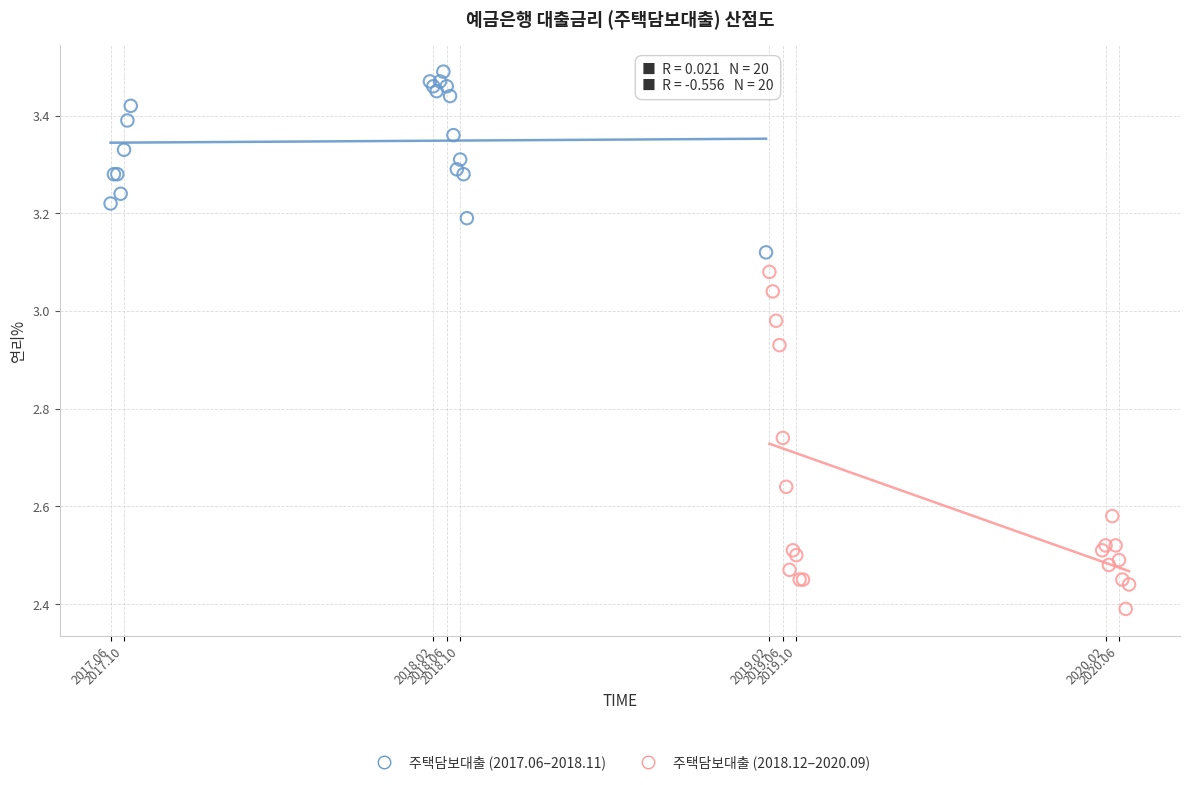

Which series contains the highest Y value?

주택담보대출 (2017.06–2018.11)